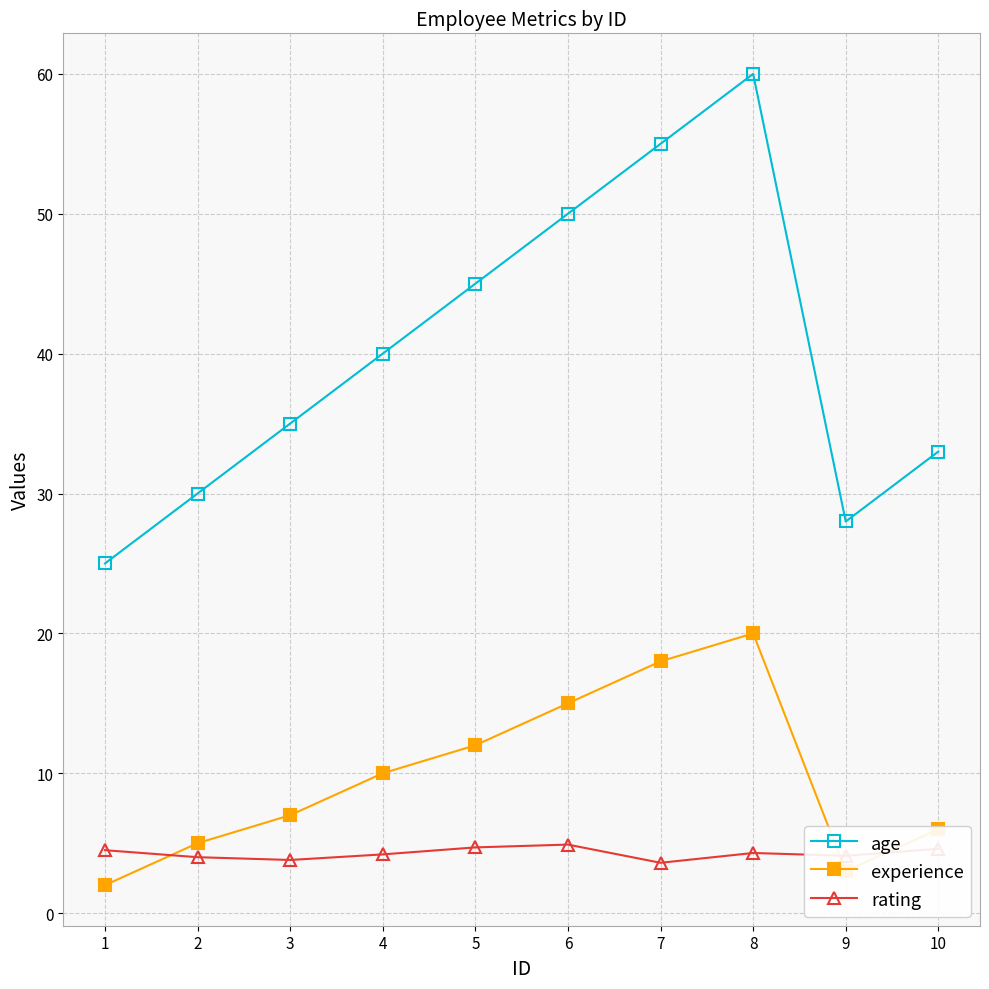

What is the difference between the highest and lowest values at 5?

40.3